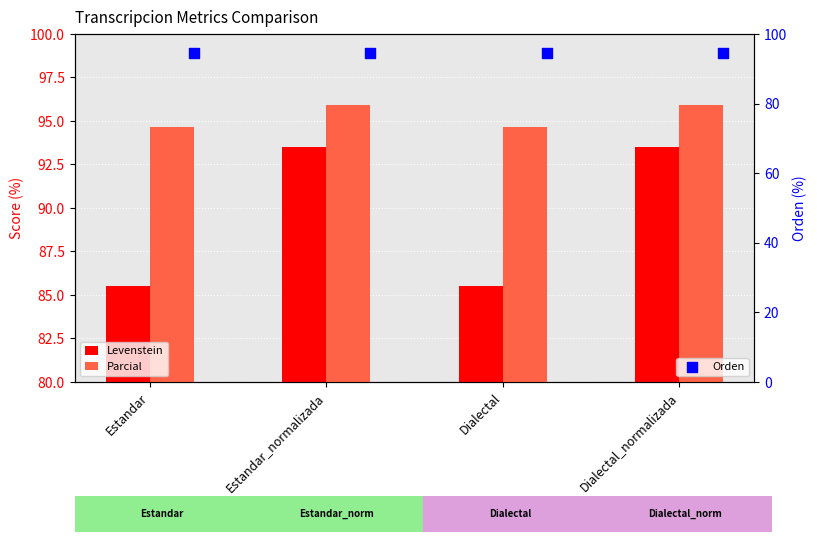

Which series has the widest spread of Y values?

Levenstein